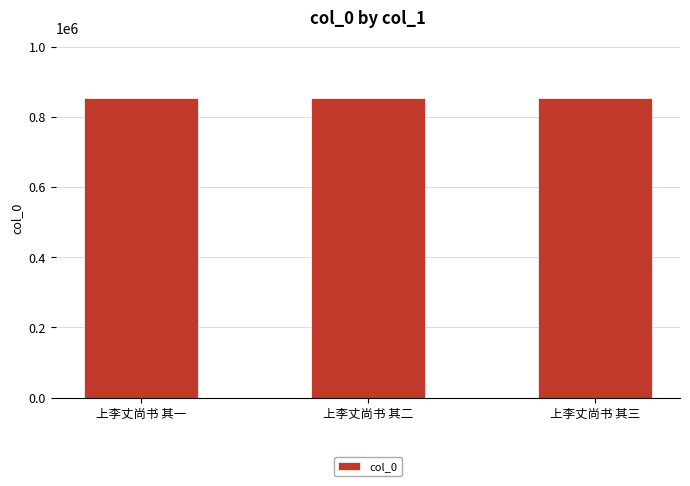

What is the maximum value shown in the chart?

855518